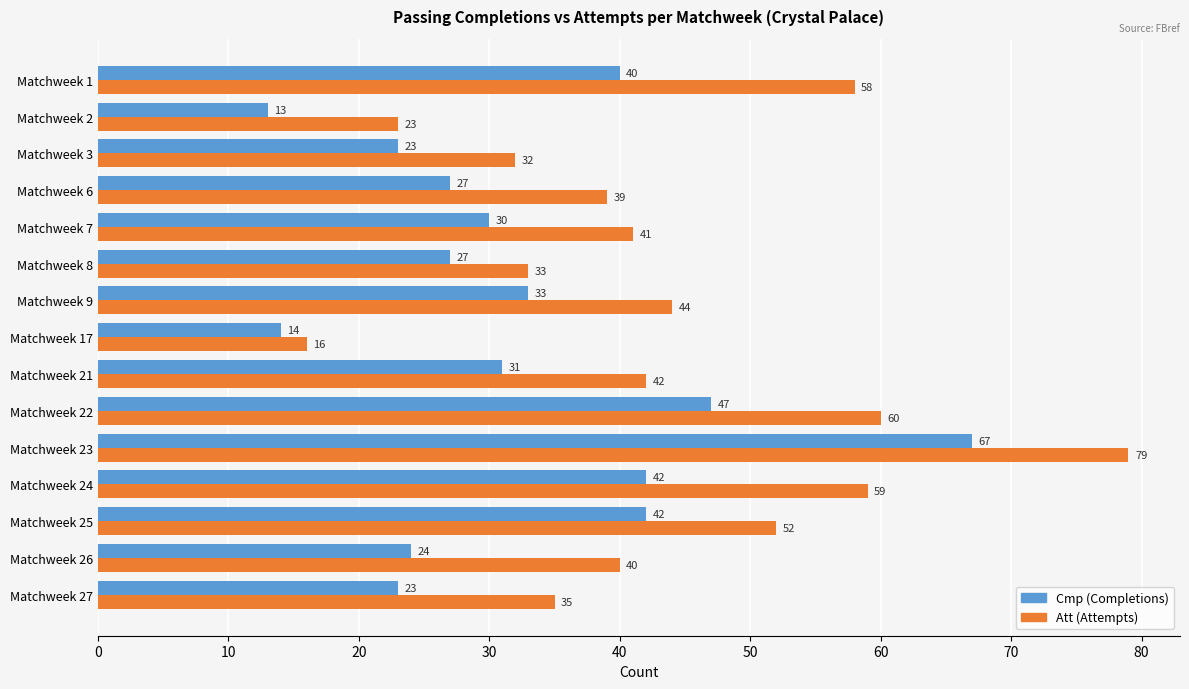

What is the greatest value displayed?

79